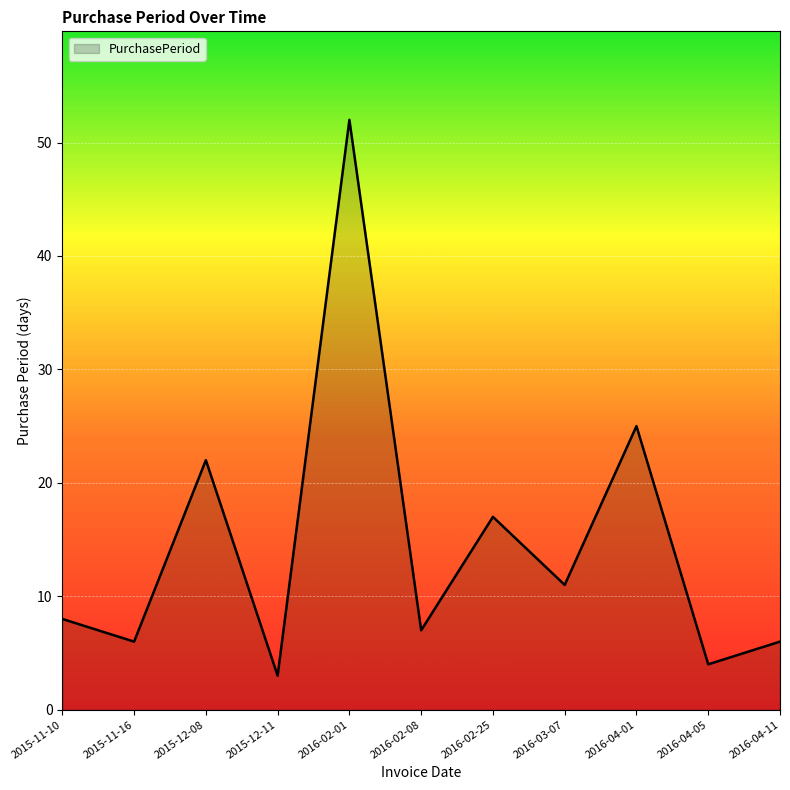

Where is the data nearest to the value 27?

2016-04-01